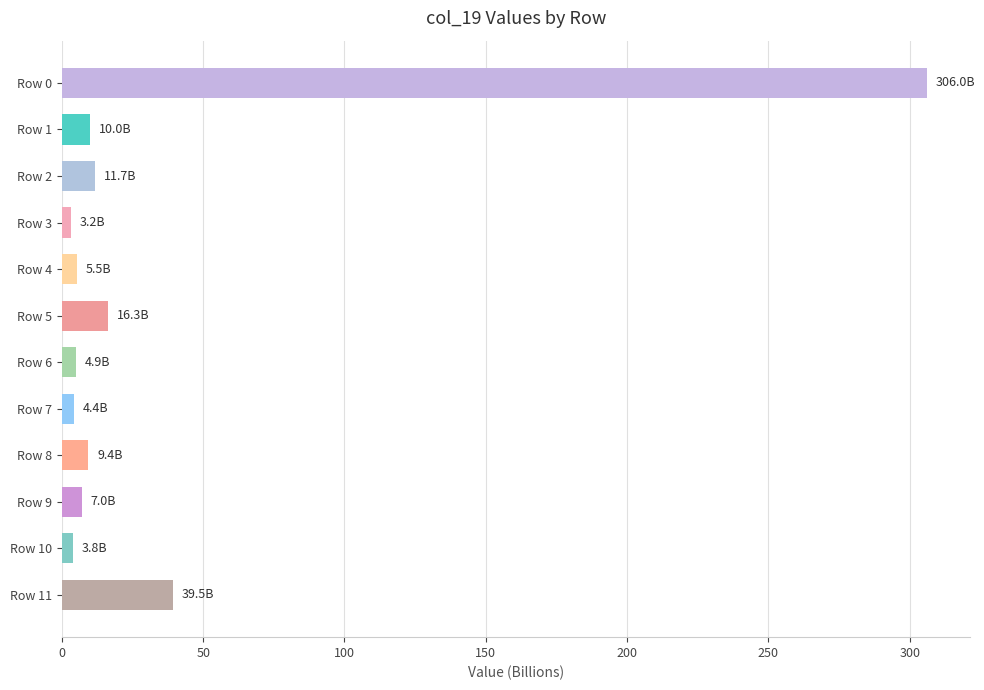

What is the value of the 6th bar from the top?

16.3